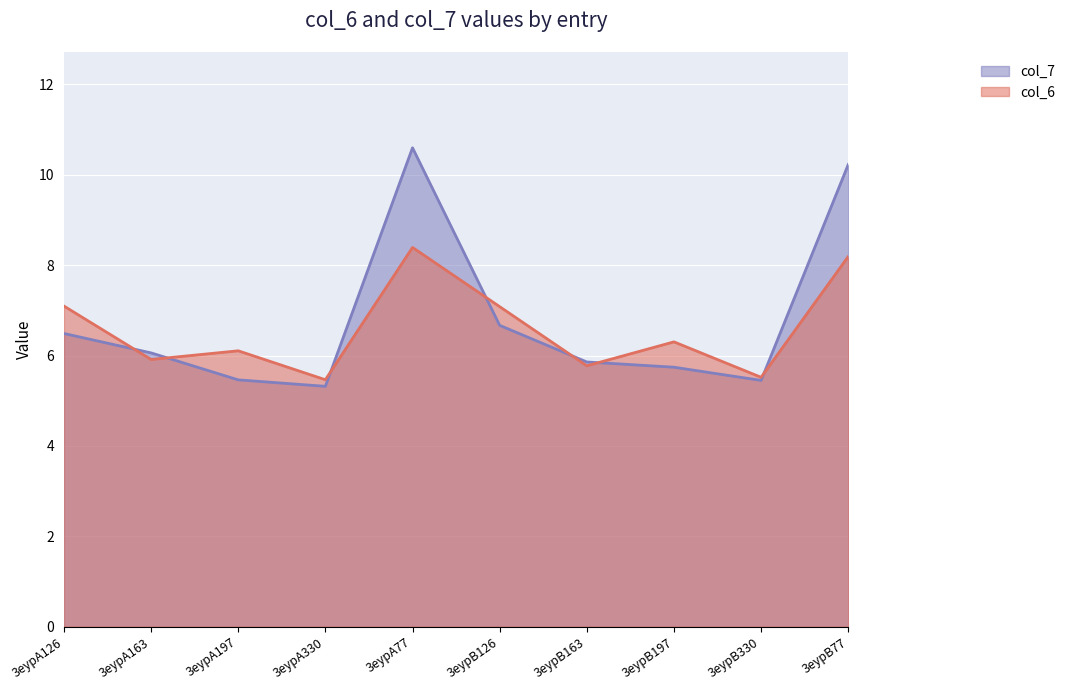

Which series changed the most between 3eypA126 and 3eypA330?

col_6